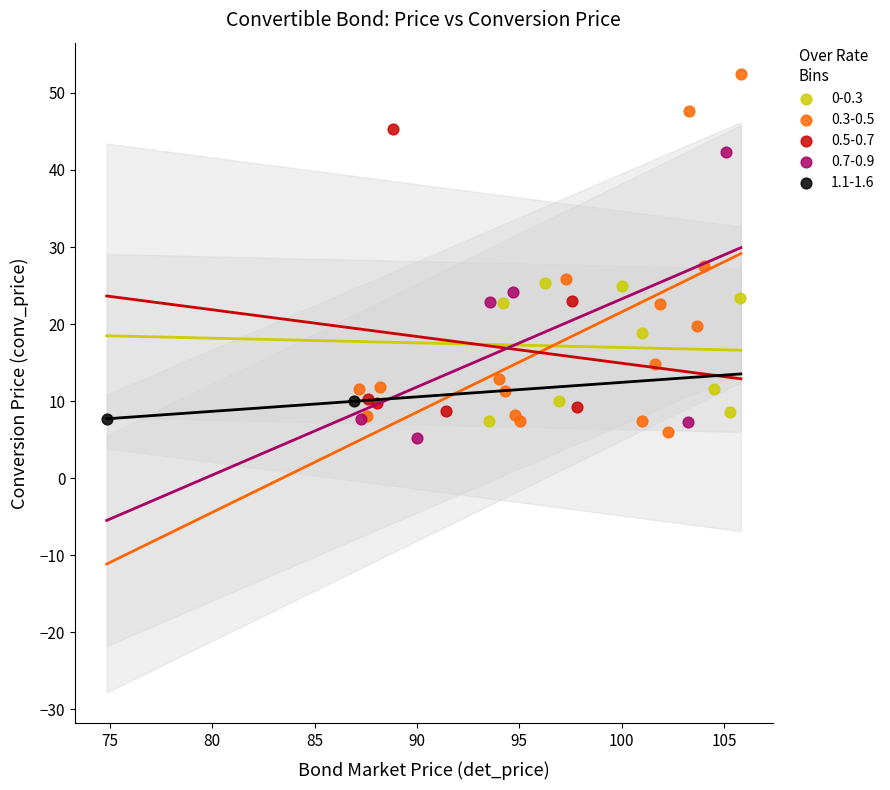

Which series reaches the minimum Y coordinate?

0.7-0.9